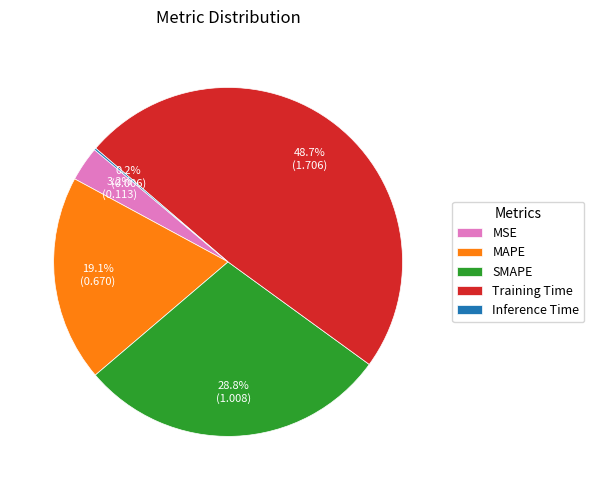

Between MSE and Training Time, which is larger?

Training Time